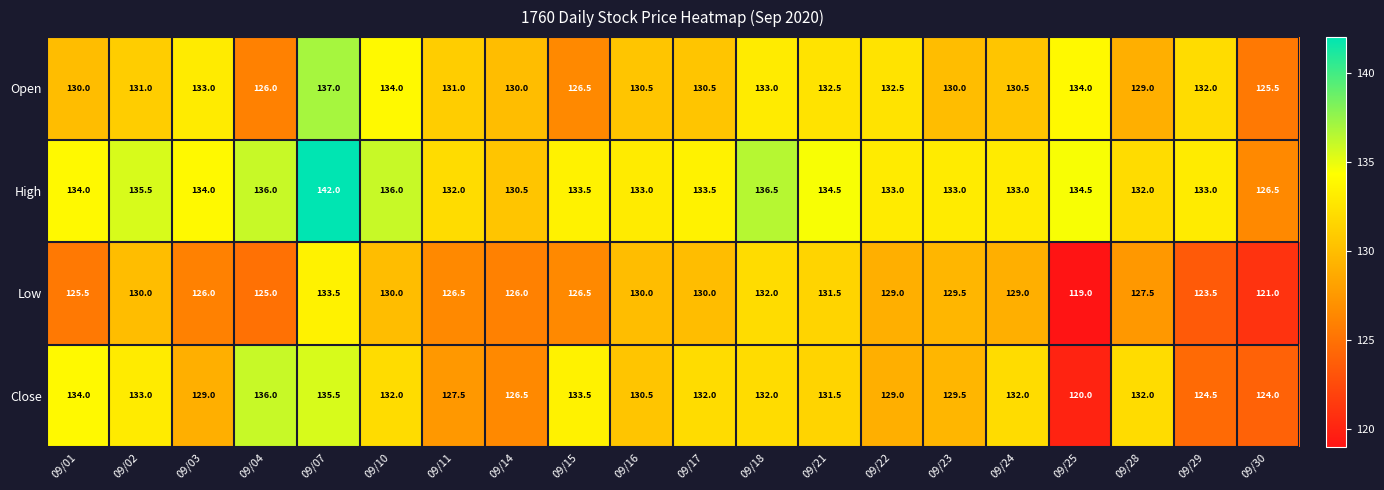

Which category has the lowest value across all series?

09/25